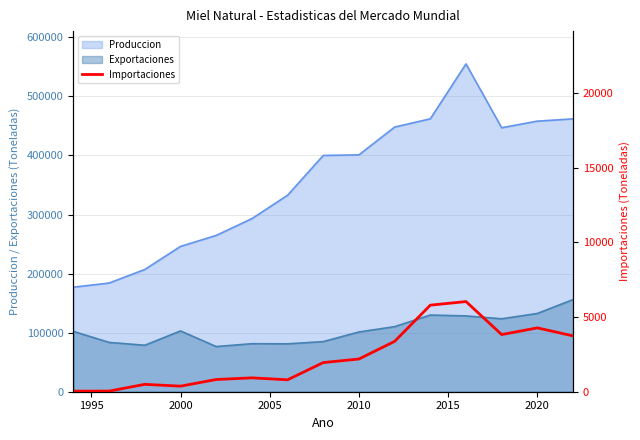

True or false: Exportaciones and Produccion intersect in this chart.

False